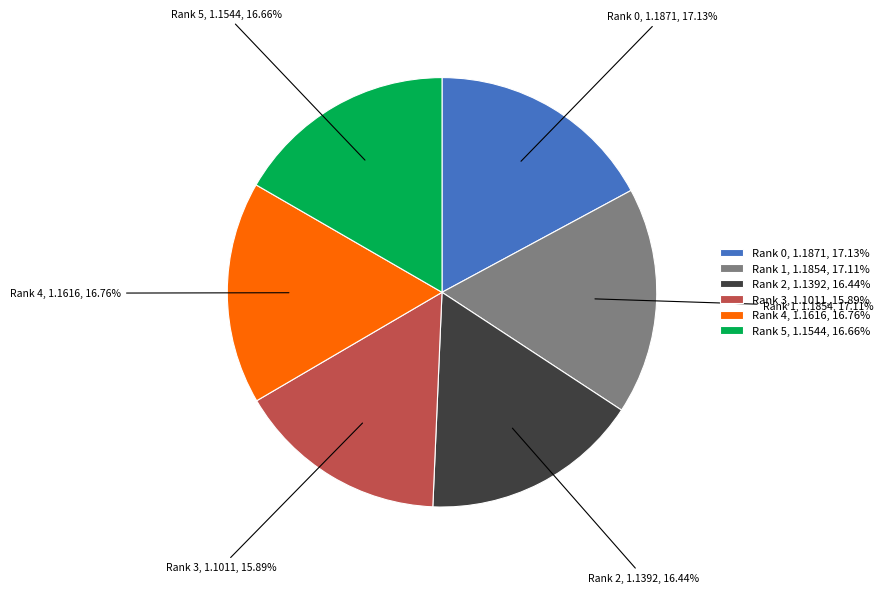

Is the sum of Rank 0 and Rank 1 greater than half?

No